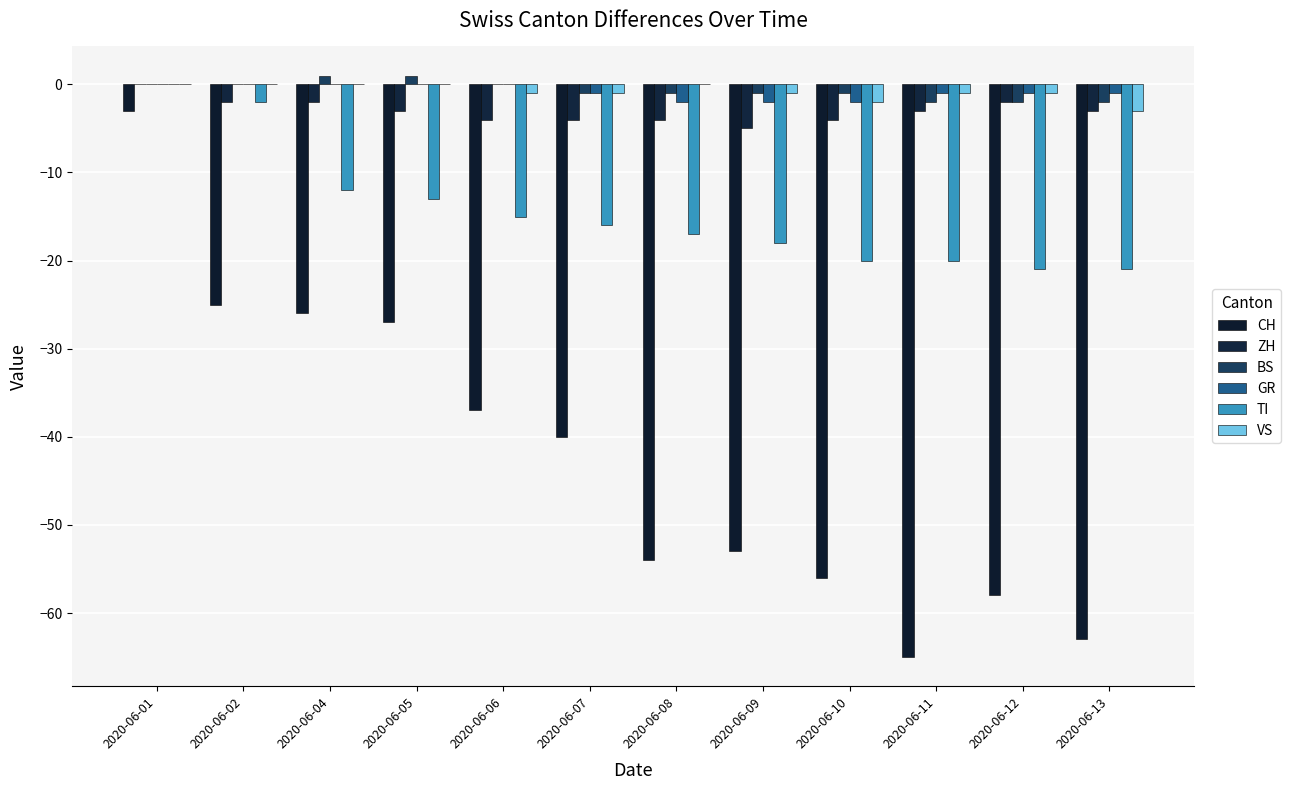

At which category is the sum across all series the highest?

2020-06-01